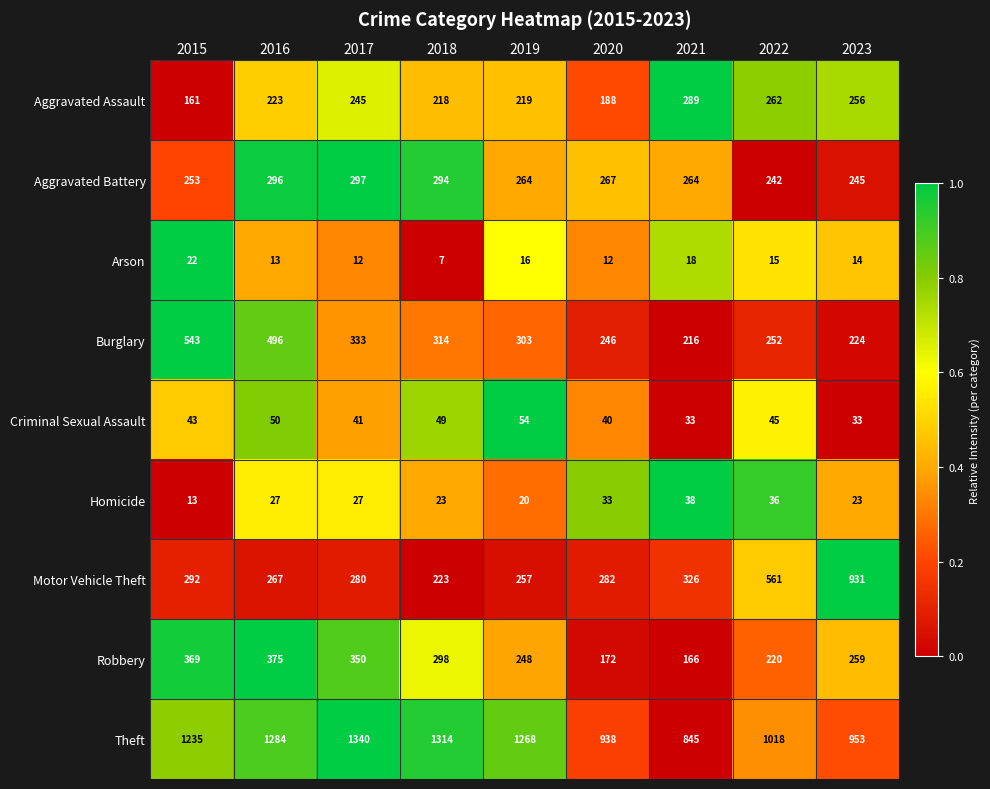

Which series has the largest range (max minus min)?

Motor Vehicle Theft